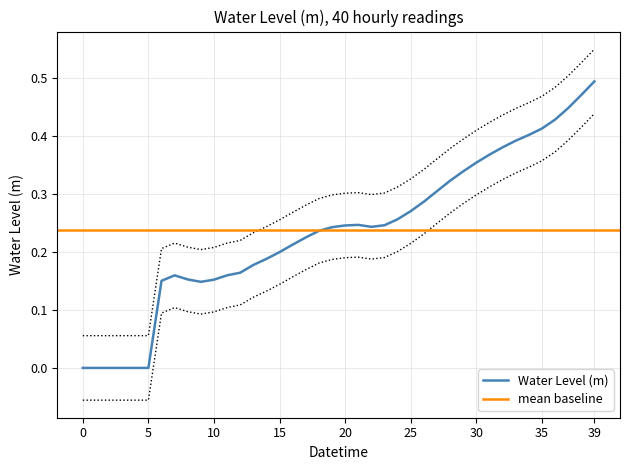

Which category has the highest value in the Water Level (m) series?

39